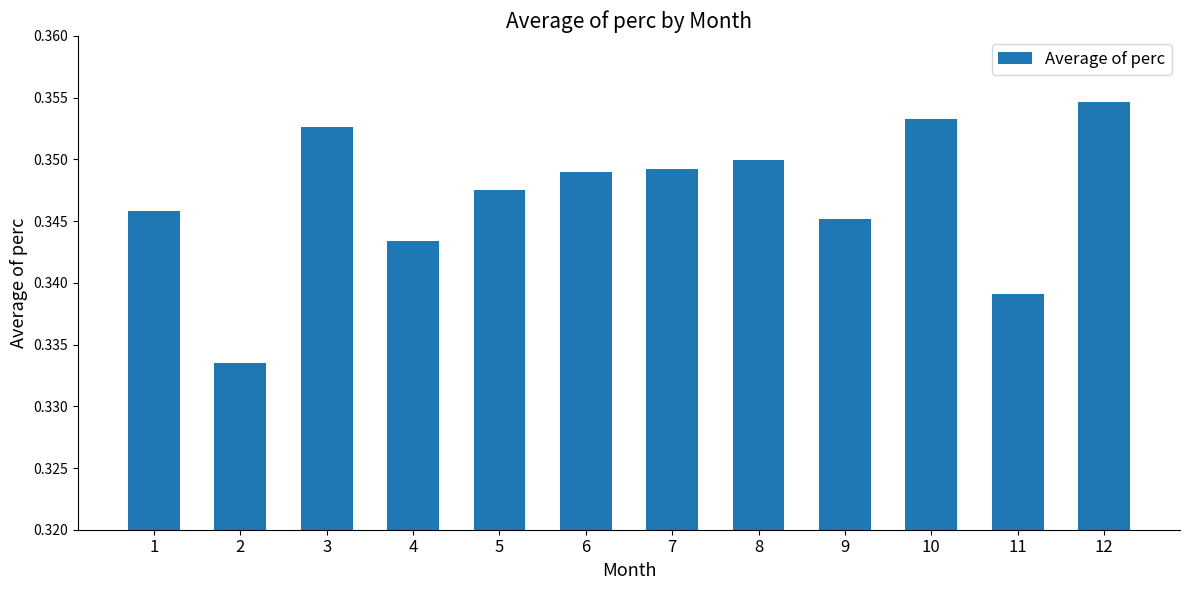

How many values are between 0 and 1?

12